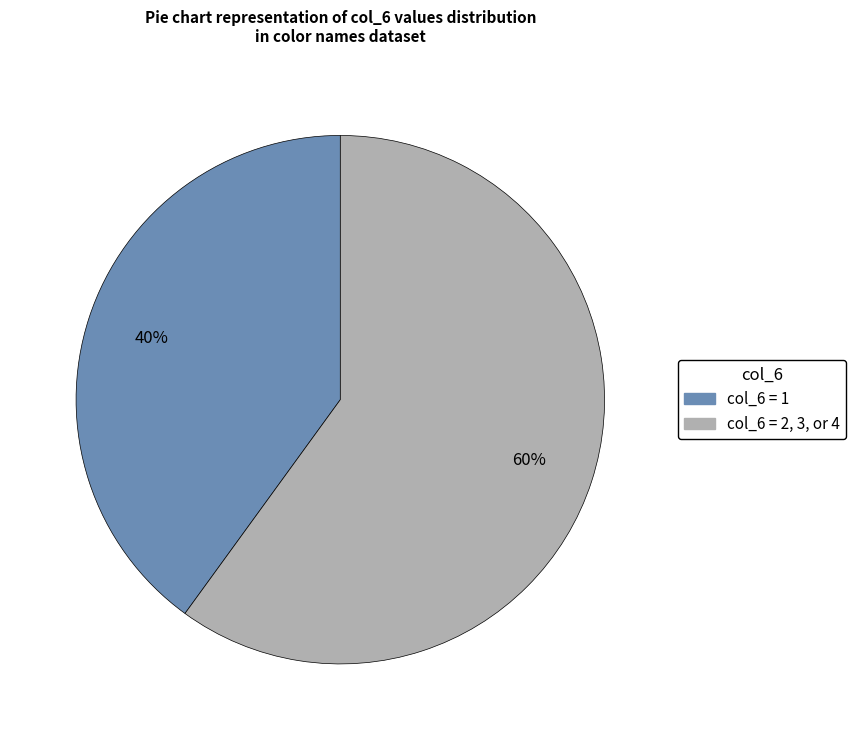

To the nearest percent, what is the difference between the largest and smallest slice percentages?

20%